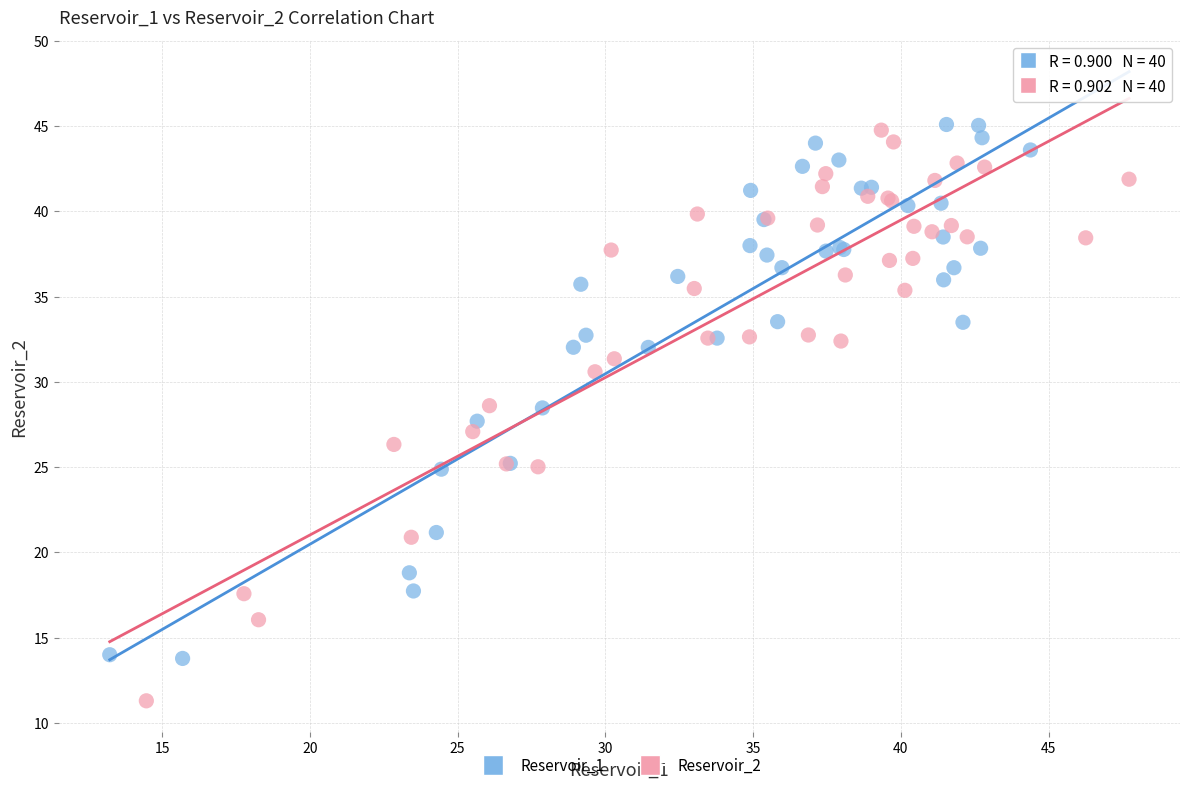

Which series contains the lowest Y value?

Reservoir_2